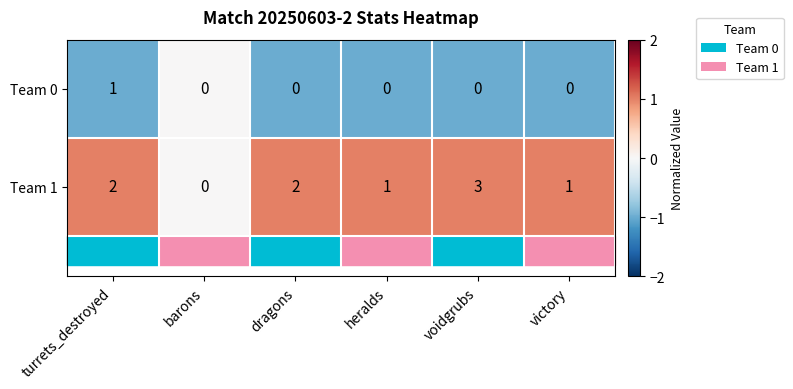

What is the difference between the maximum and minimum values in the Team 1 series?

3